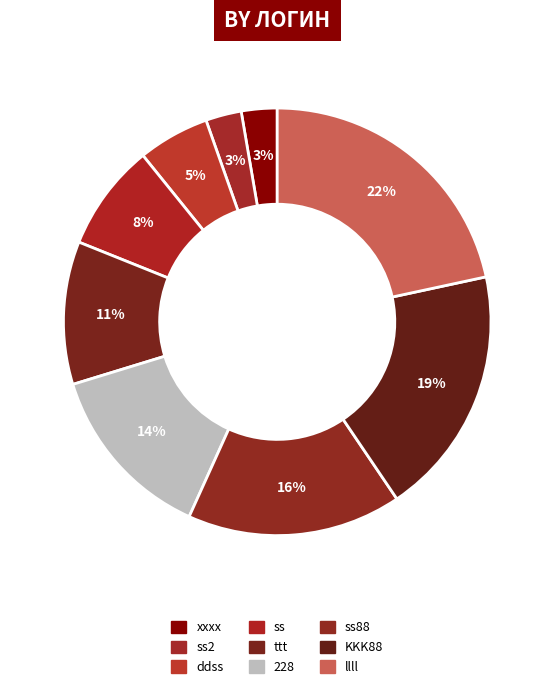

Which category has the smallest portion of the pie?

xxxx